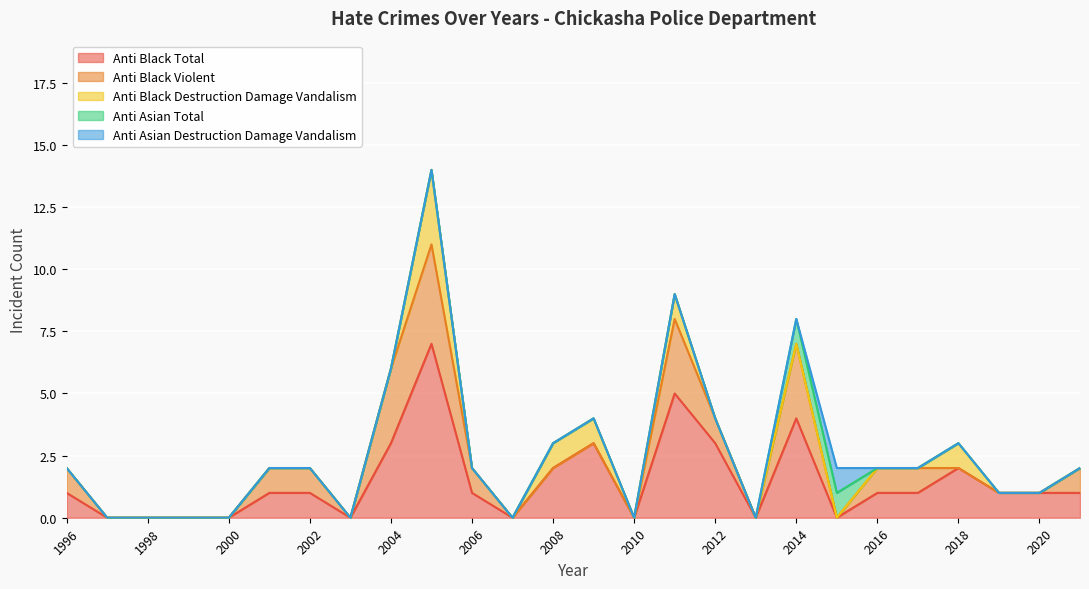

At which label does anti_black_total reach its peak?

2005